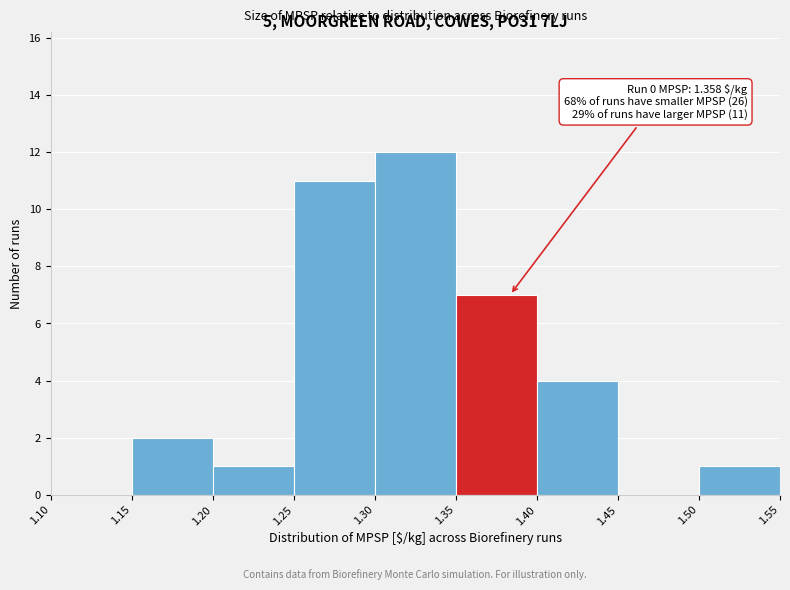

Over which range of the x-axis is the bar tallest?

1.30 to 1.35